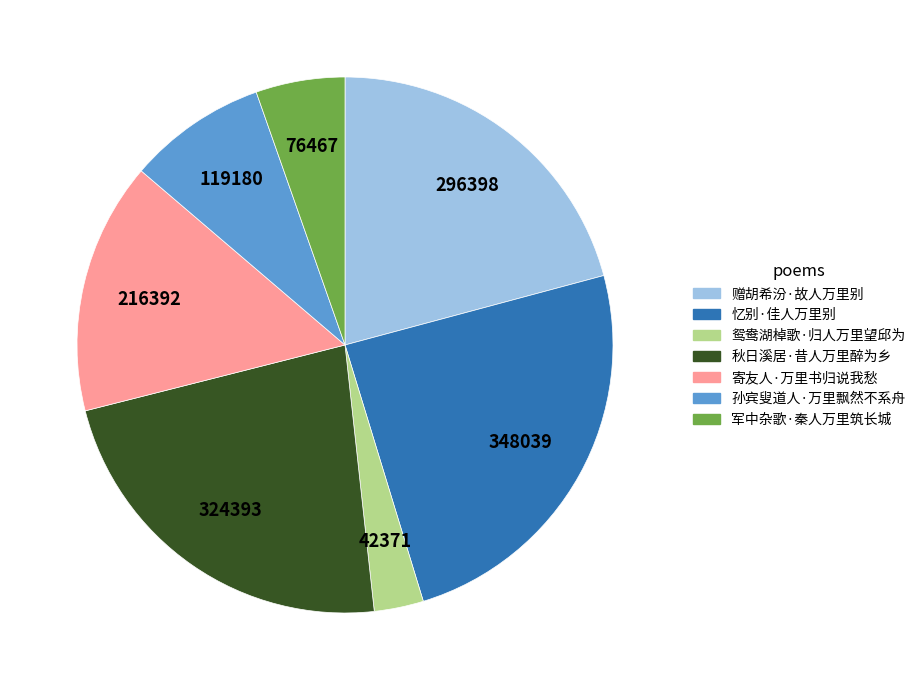

Is there any slice that represents more than half of the pie?

No